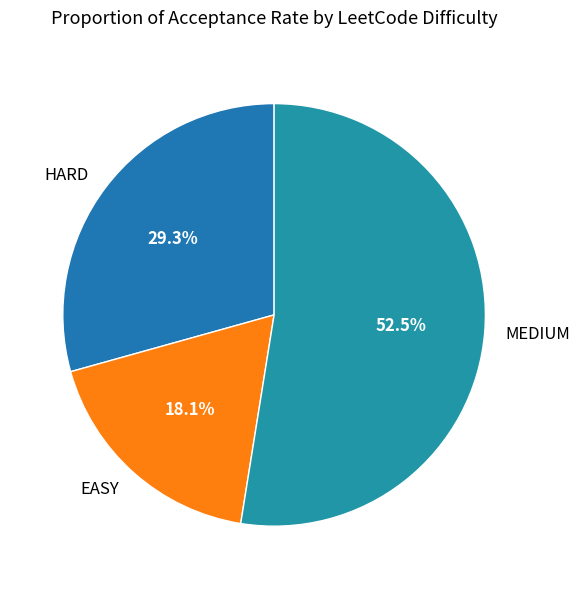

Is there a majority slice in this chart?

Yes